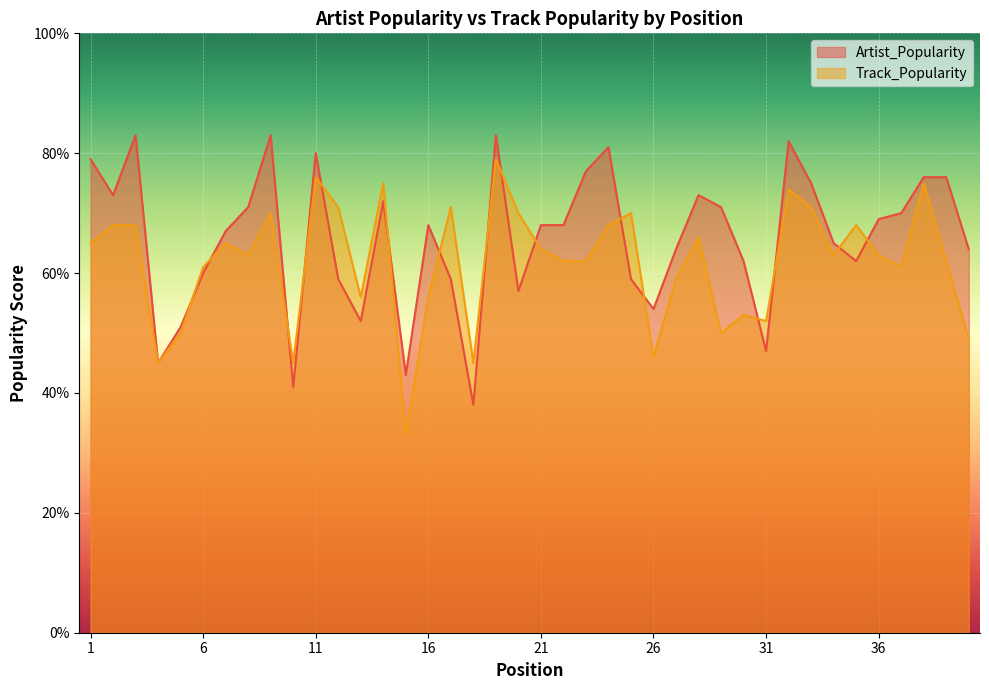

Is the value of Artist_Popularity at 31 greater than the value of Track_Popularity at 22?

No